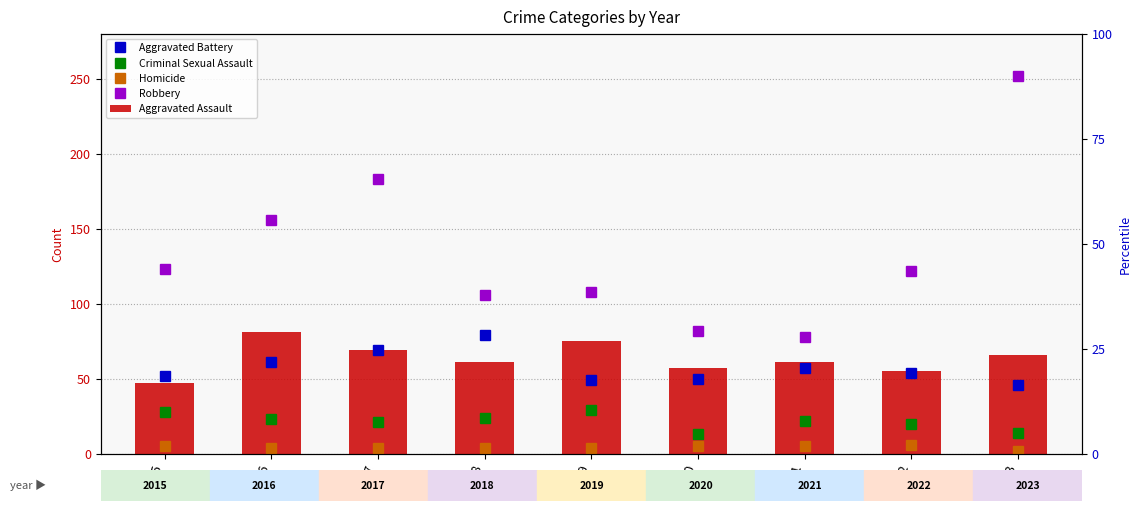

Between 2020 and 2022, which series saw the biggest shift?

Robbery